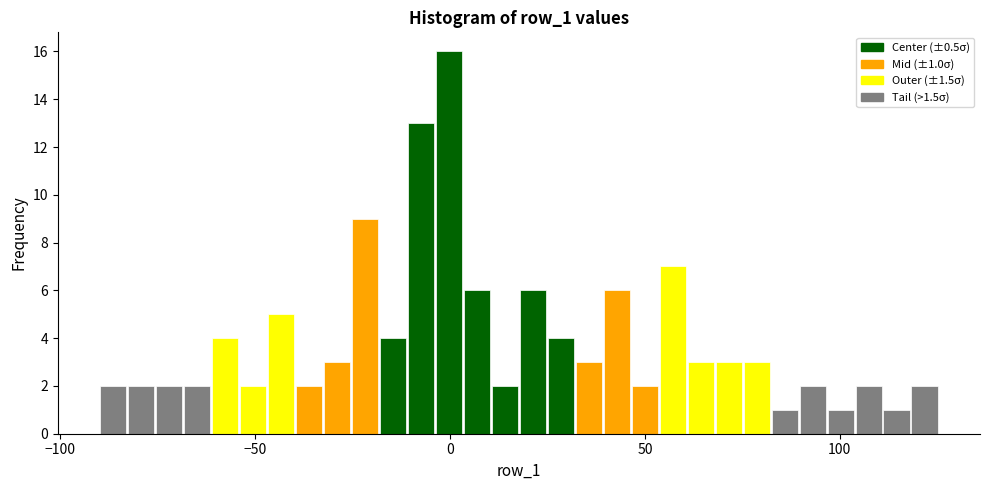

Around what value on the x-axis is the tallest bar? Give the approximate position of its centre, as read against the axis.

0